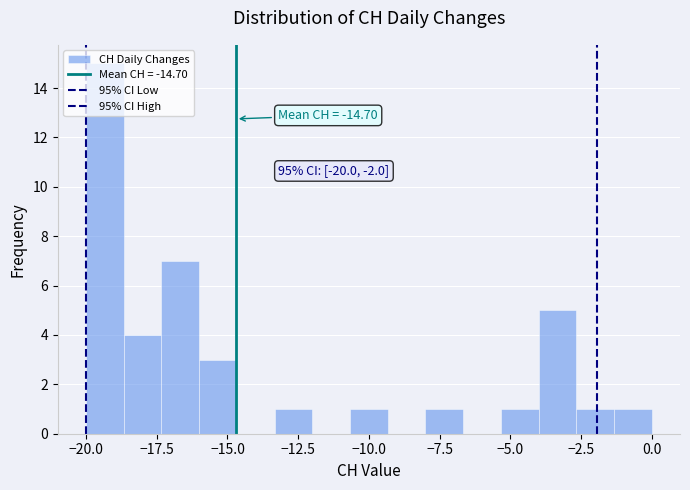

Read against the x-axis, roughly where is the centre of the tallest bar?

-19.5